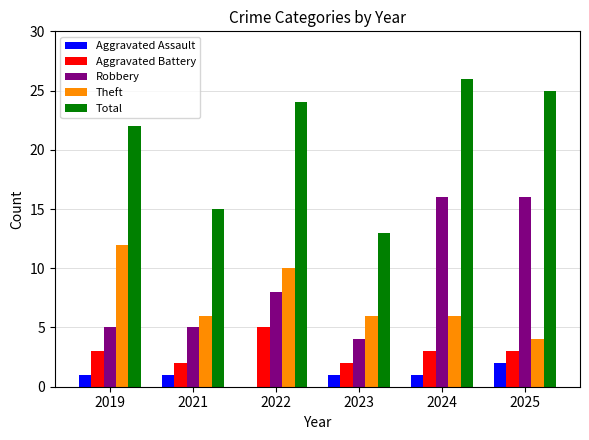

At which category is the sum across all series the highest?

2024